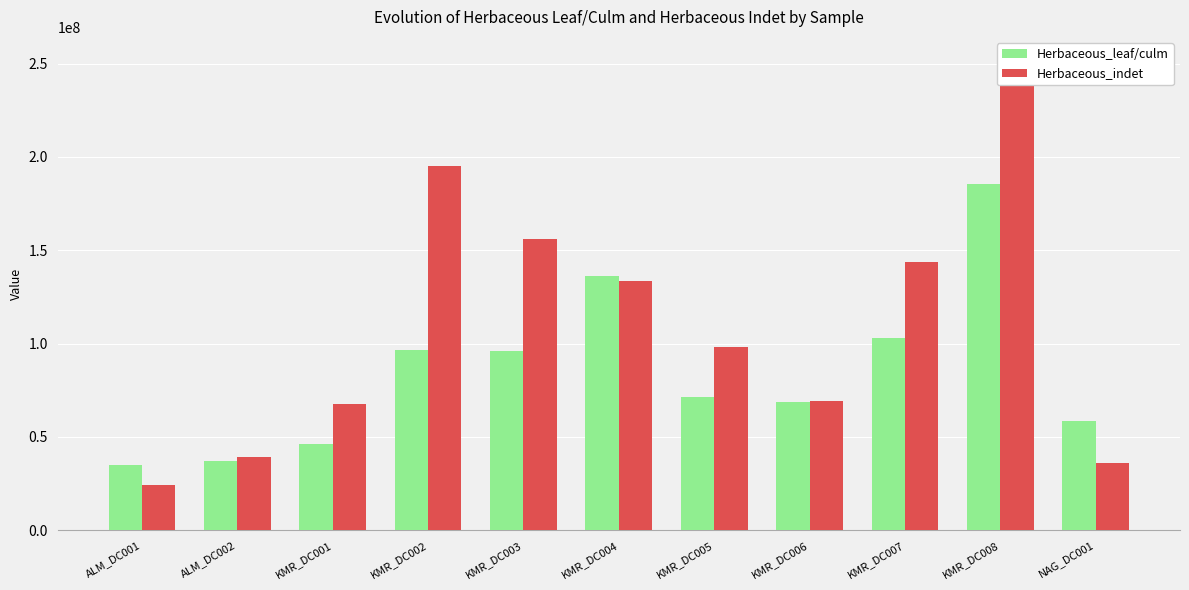

What is the label of the 5th bar from the left?

KMR_DC003